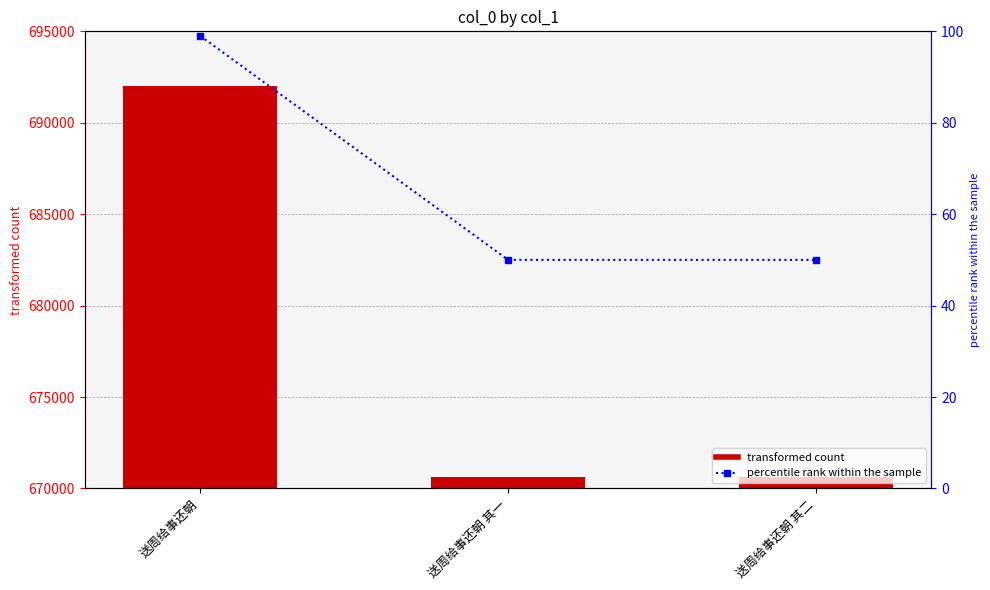

Is it true that col_0 equals 1119187 at 送周给事还朝 其二?

False